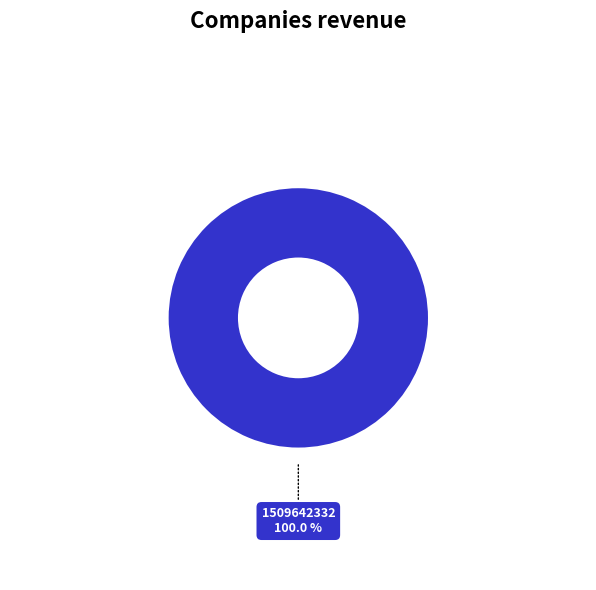

Is there any slice that represents more than half of the pie?

Yes